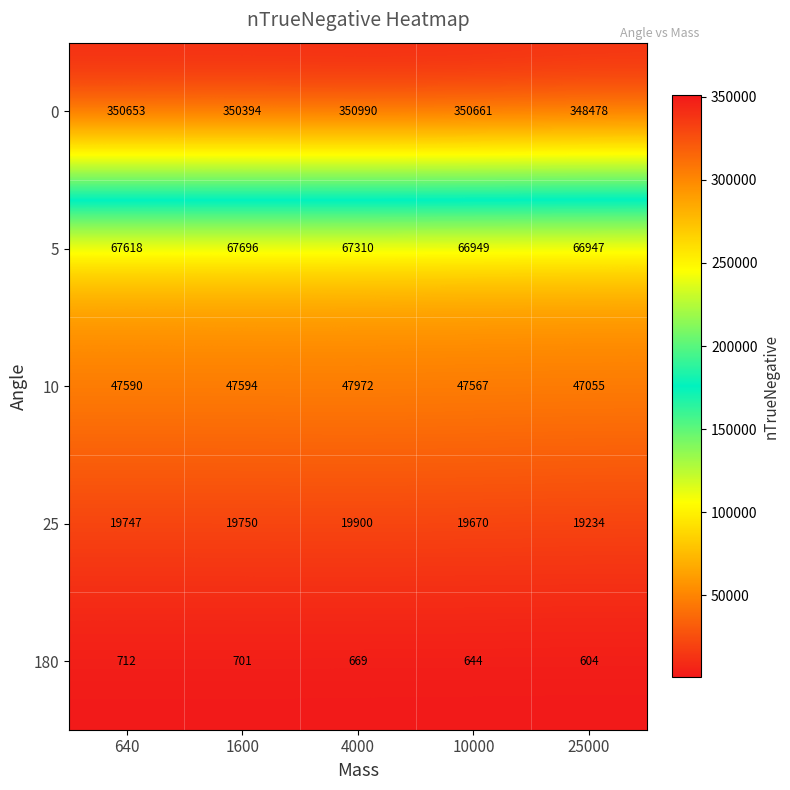

Which series has the largest total across all categories?

0